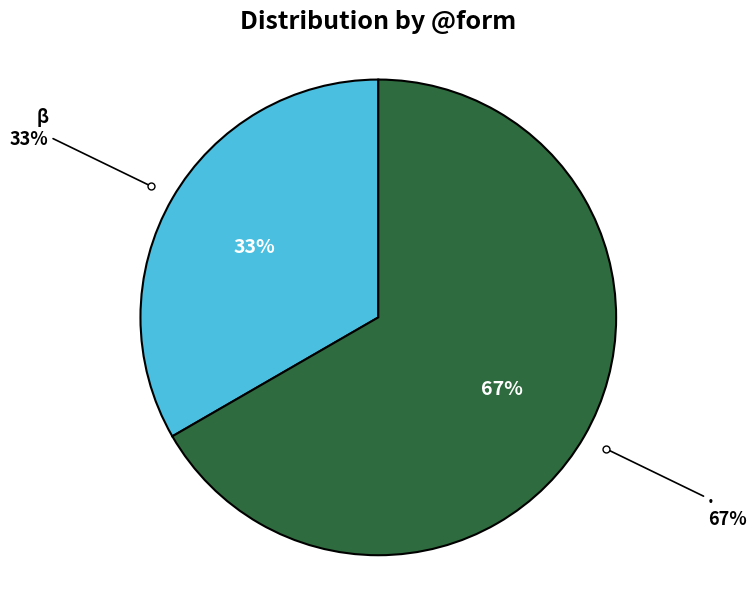

Which slice is the smallest?

β